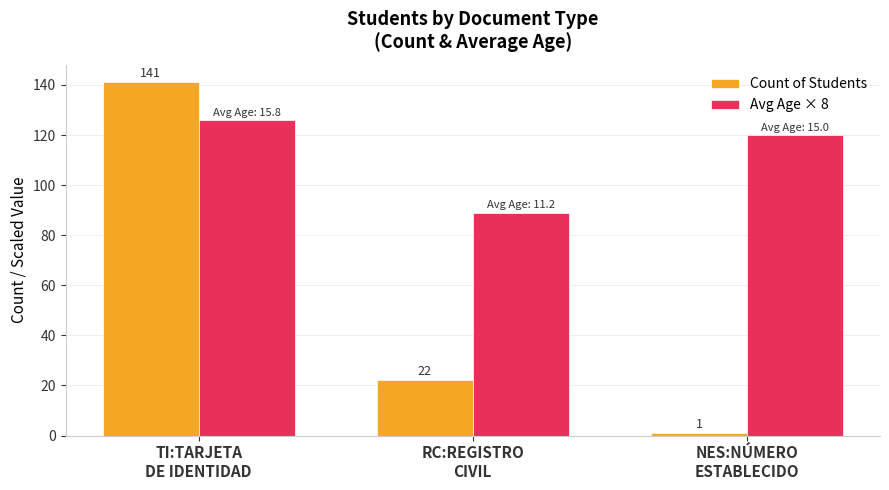

List the series in order of their overall mean, highest first.

Avg Age × 8, Count of Students